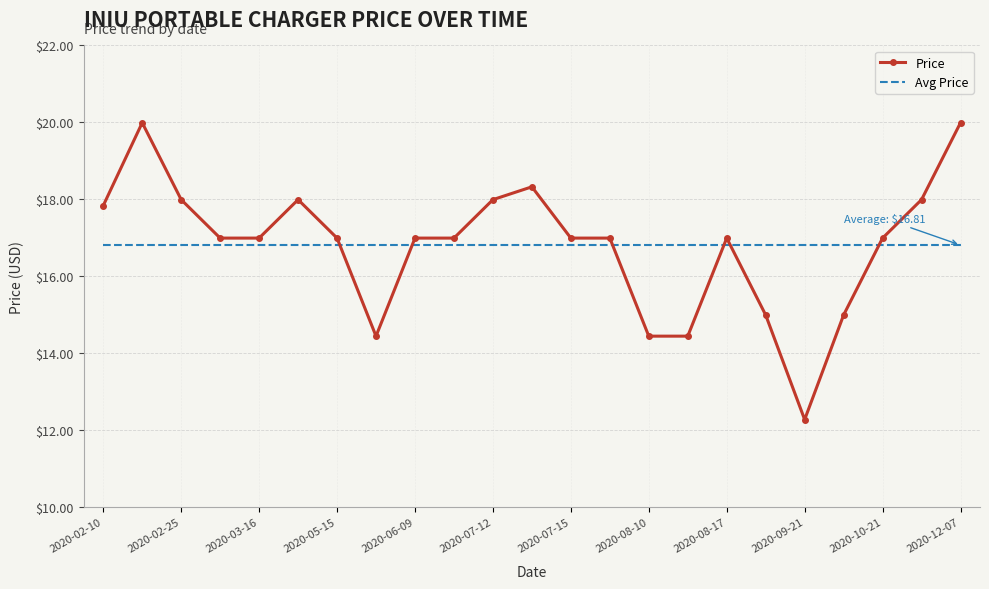

How many intersections are there between Price and Avg Price?

6